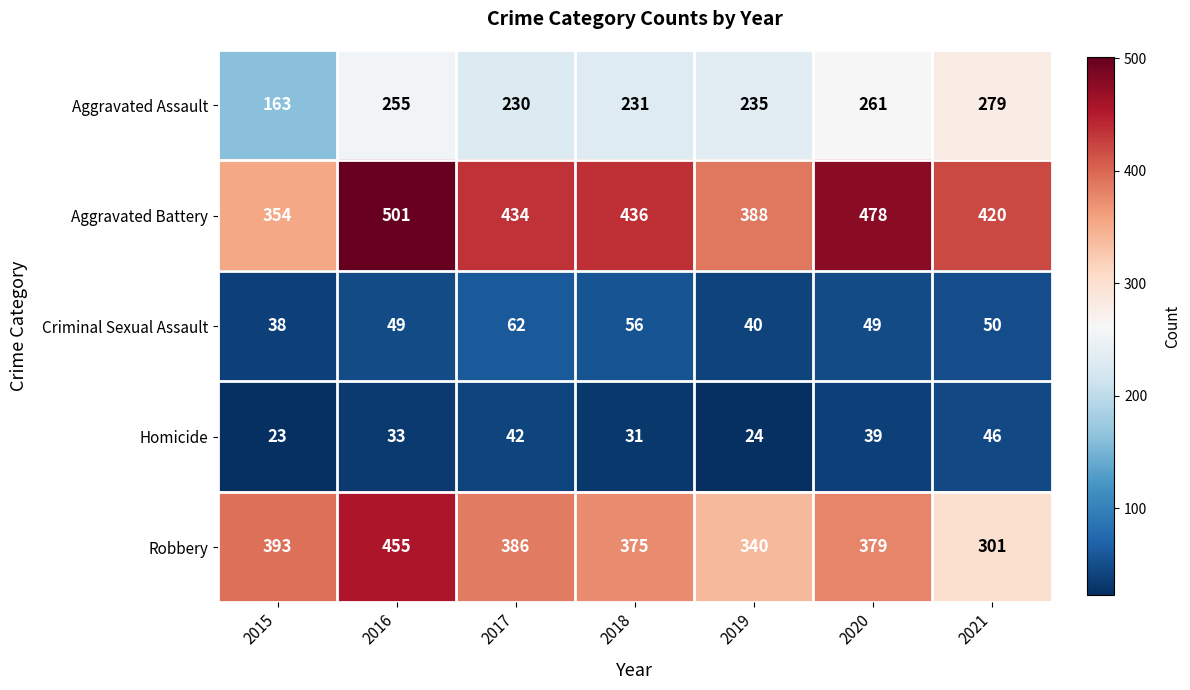

What is the sum of all Robbery values?

2629